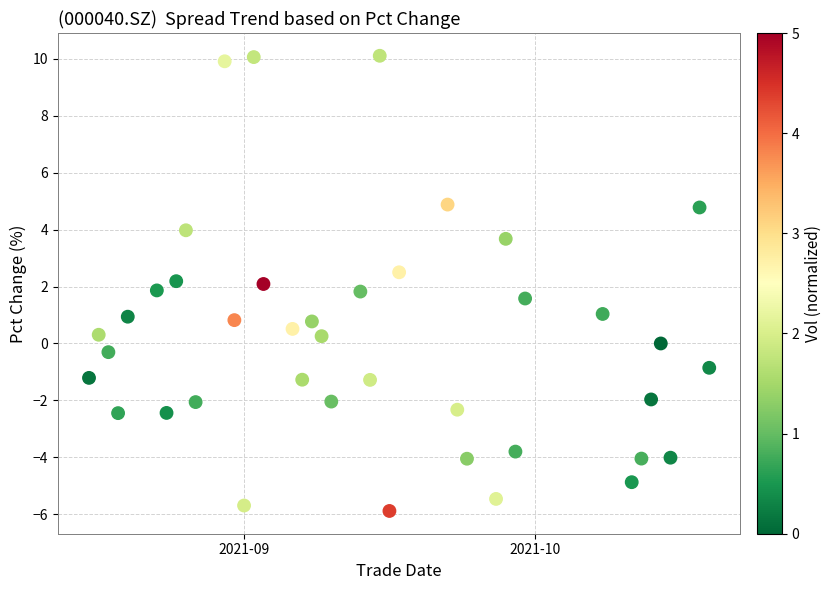

What is the range of X values (max minus min)?

64.0